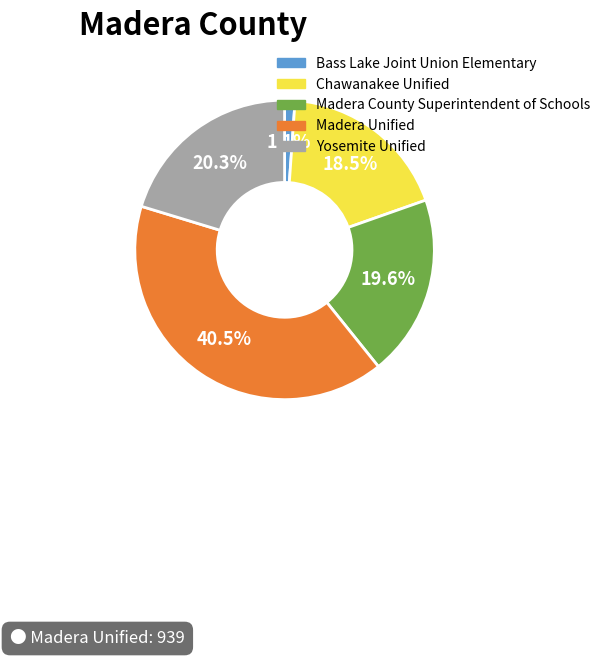

To the nearest percent, what is the average slice percentage?

20%